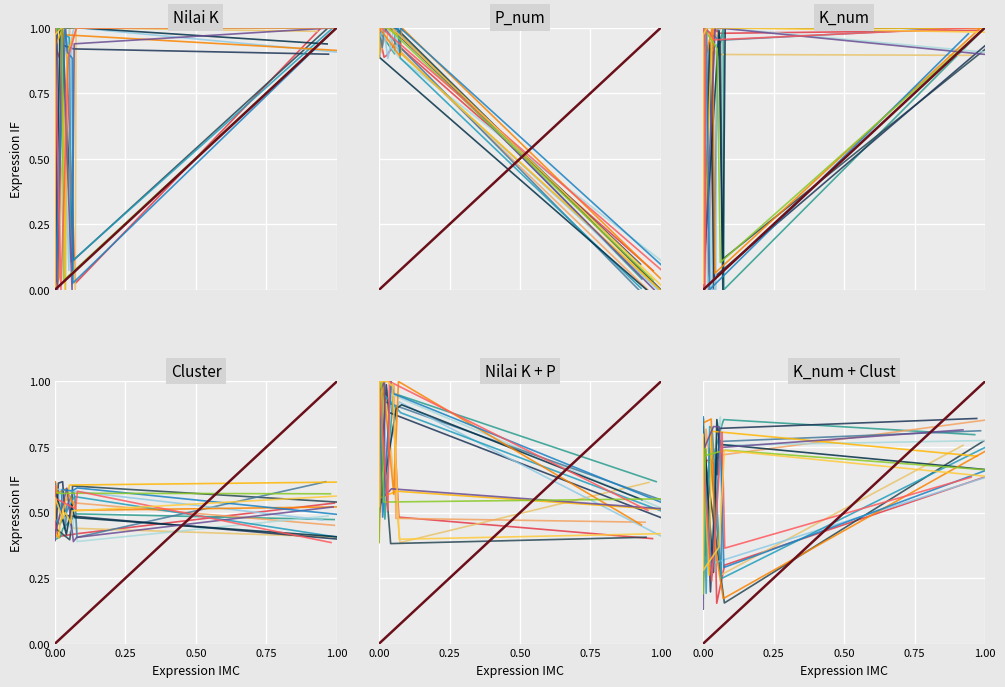

What is the average value of the K_num series?

0.7